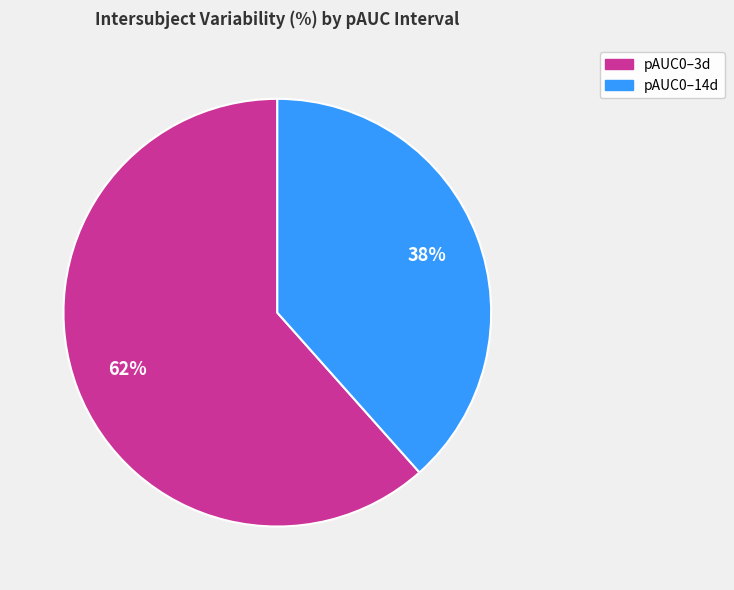

The pAUC0–3d slice represents 62% of the pie. True or false?

True